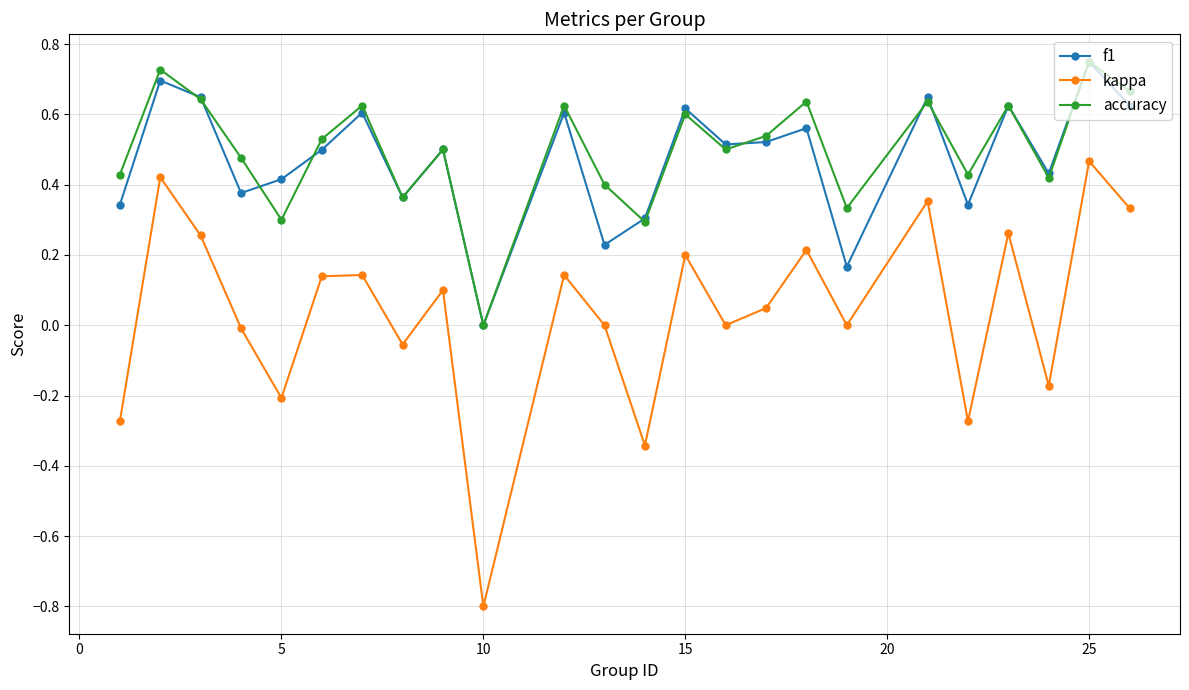

Is this an area chart (filled region under the line)?

No